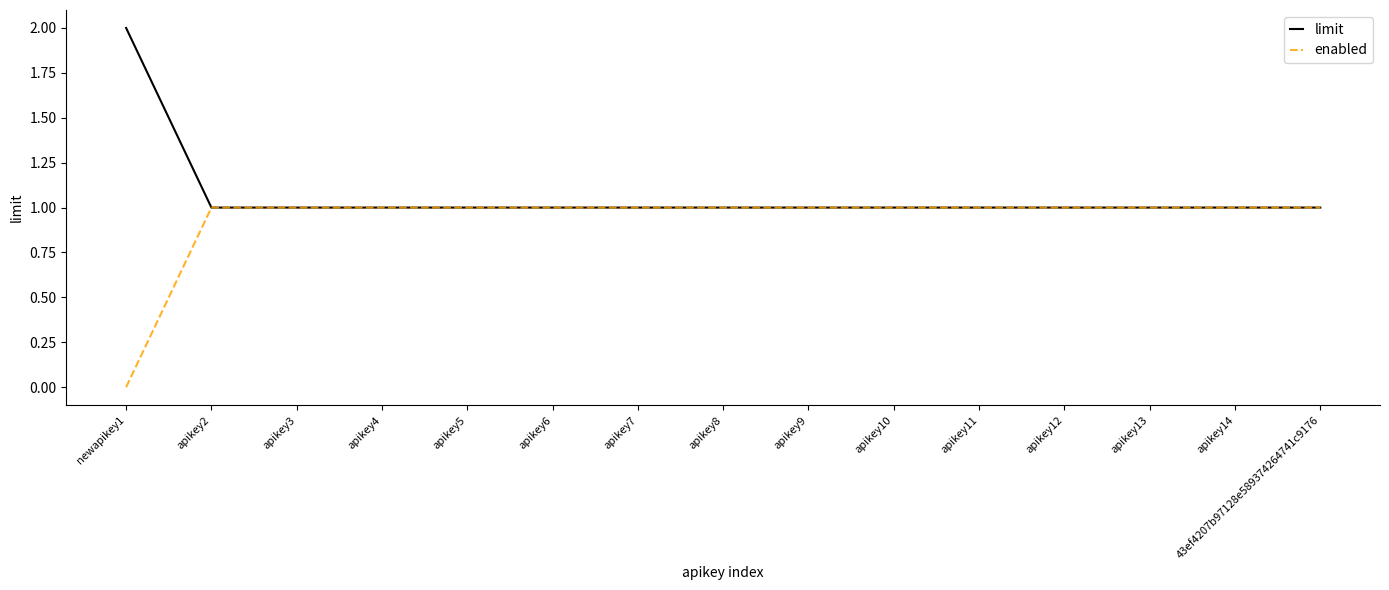

Which label corresponds to the smallest value in the chart?

newapikey1